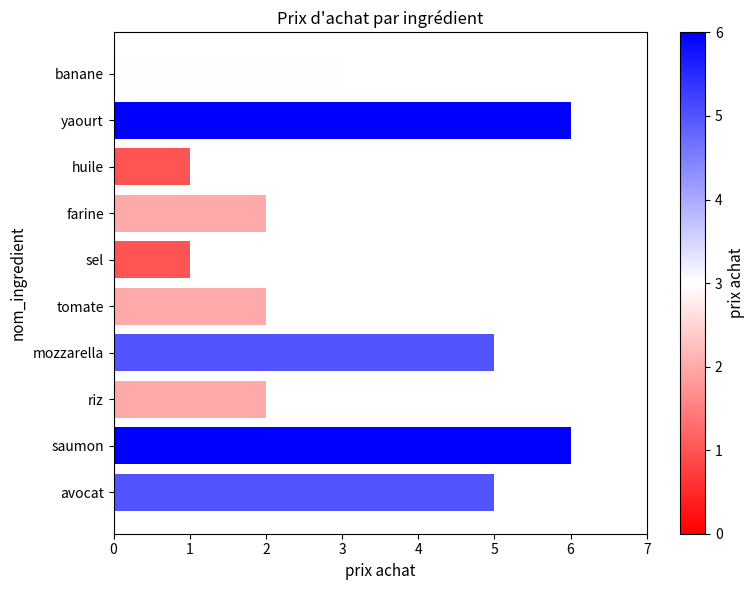

Reading top to bottom, extract all data points from this chart.

3	6	1	2	1	2	5	2	6	5